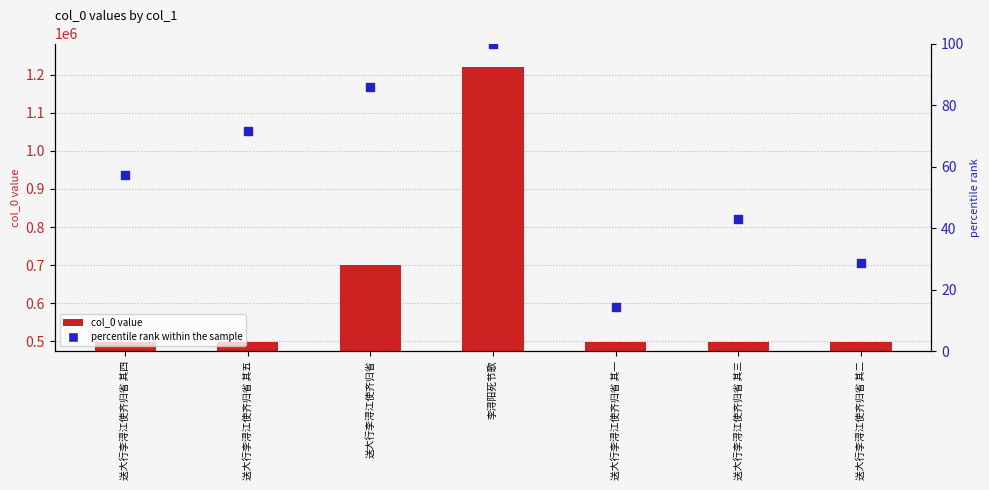

Which series reaches the minimum Y coordinate?

percentile rank within the sample